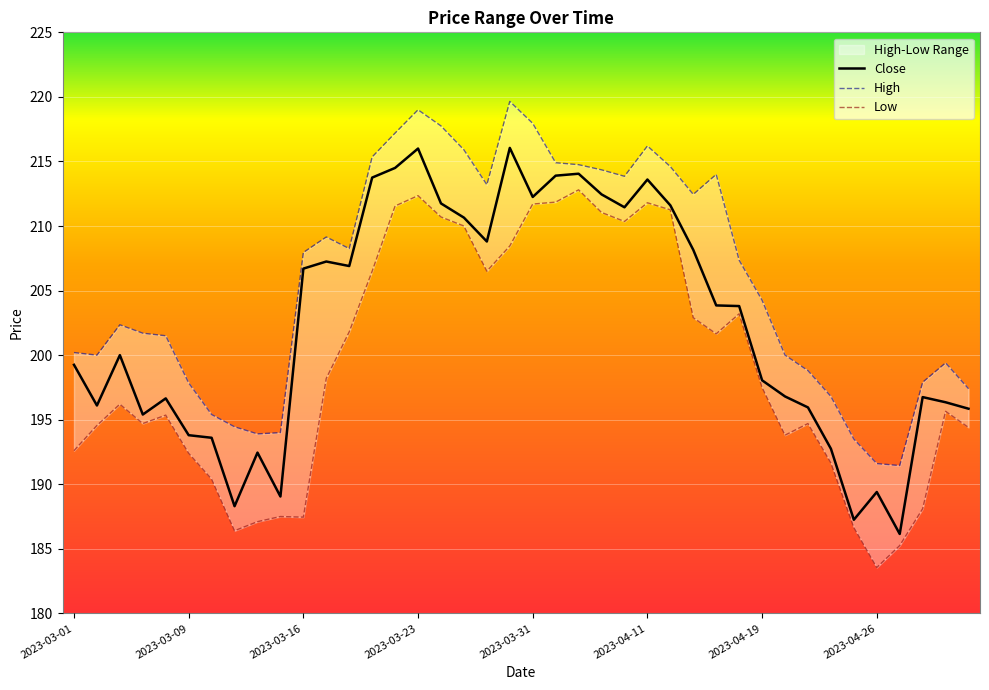

True or false: Low and Close cross at least once.

False